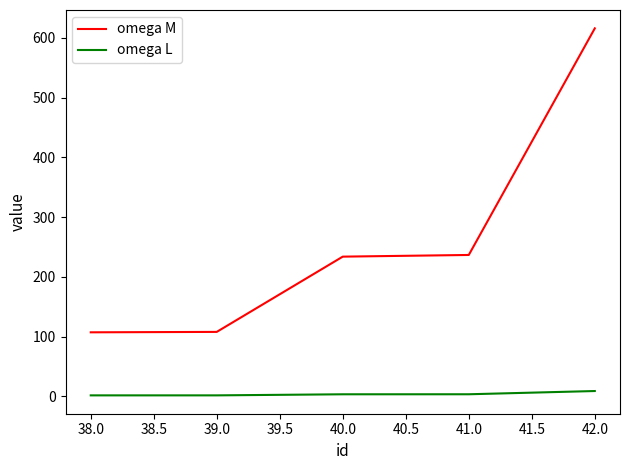

At which category is the sum across all series the highest?

42.0